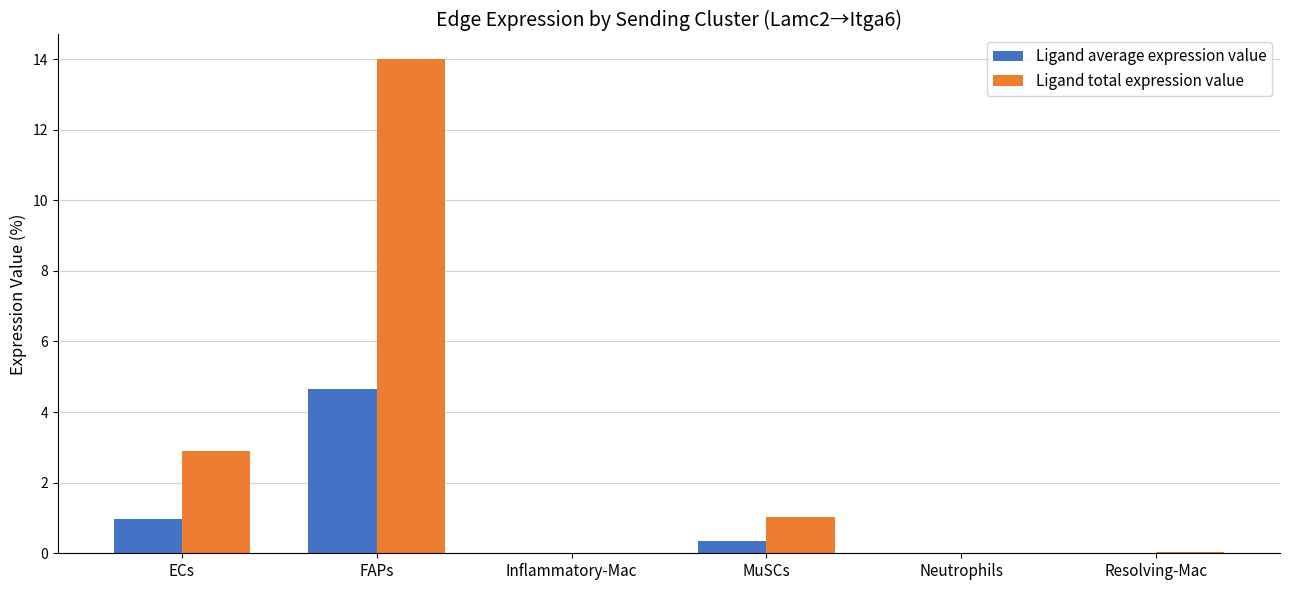

What is the greatest value displayed?

14.0